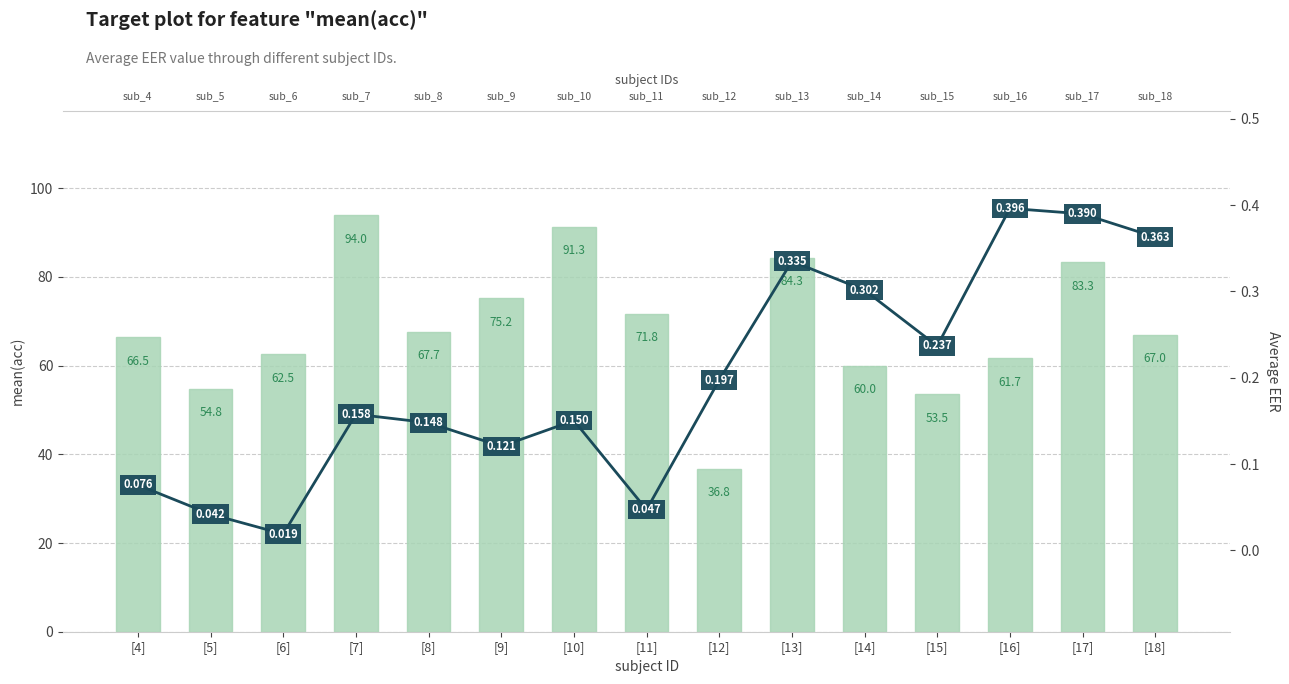

What is the total value across all series at [8]?

67.8